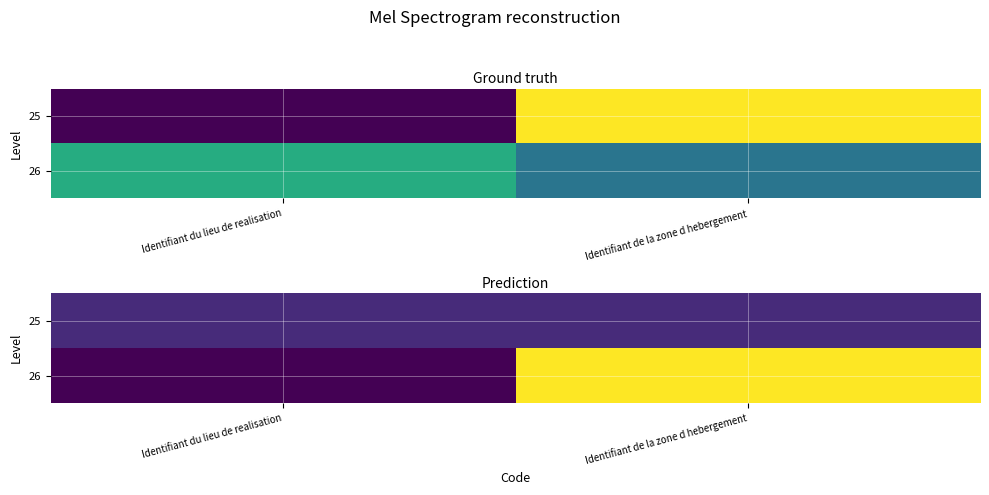

How many distinct data groups are displayed?

2